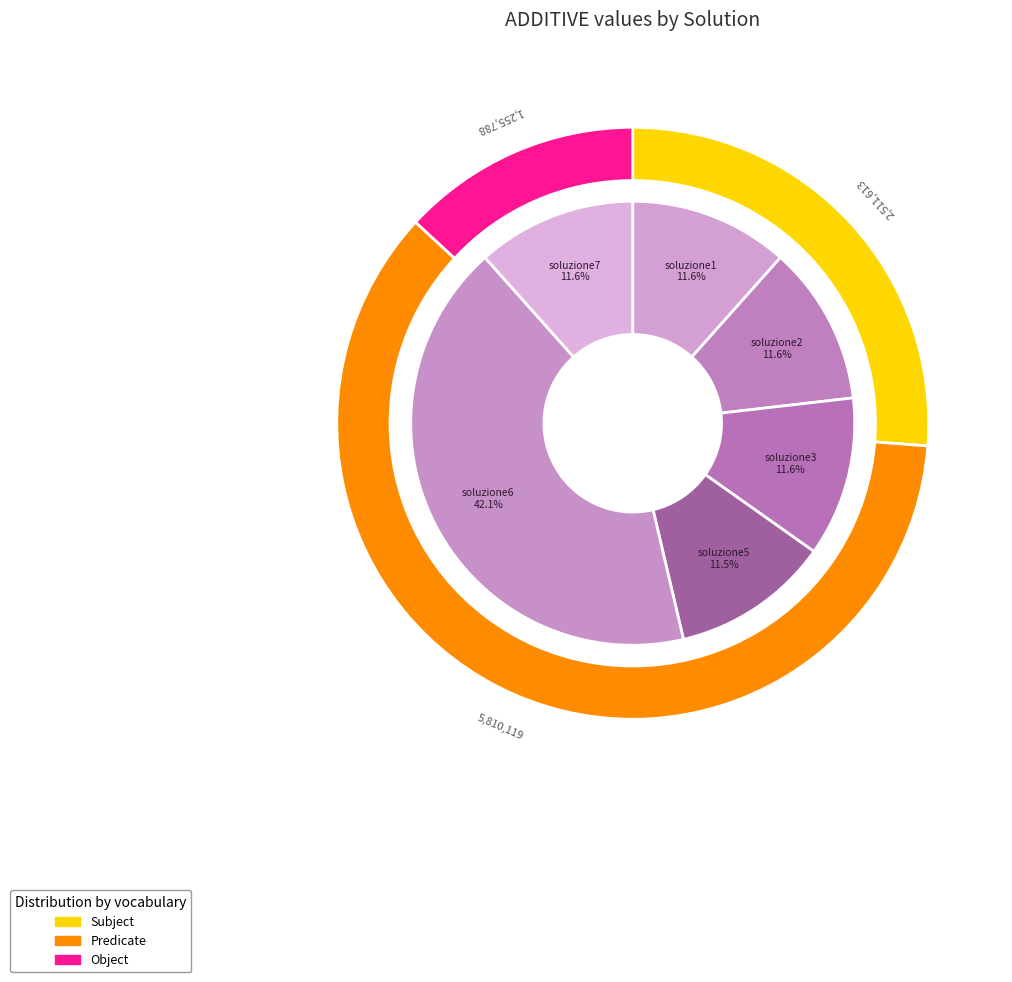

The soluzione3 slice represents 12% of the pie. True or false?

True